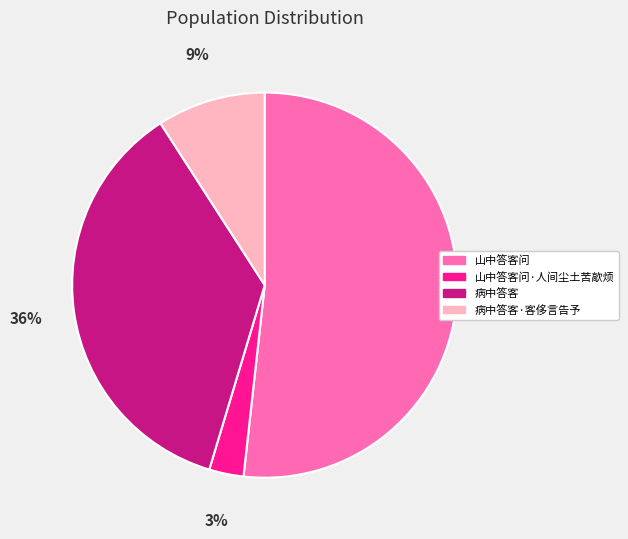

Is it true that 山中答客问·人间尘土苦歊烦 is 3% of the pie?

True